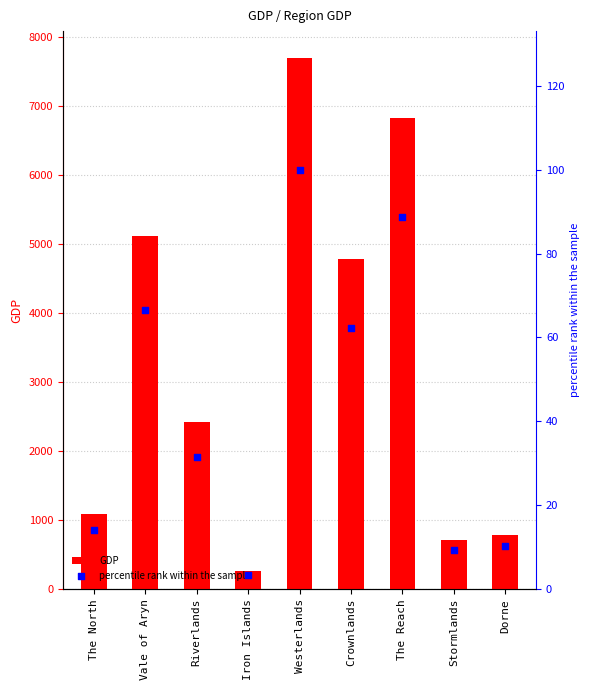

At which category is the sum across all series the highest?

Westerlands